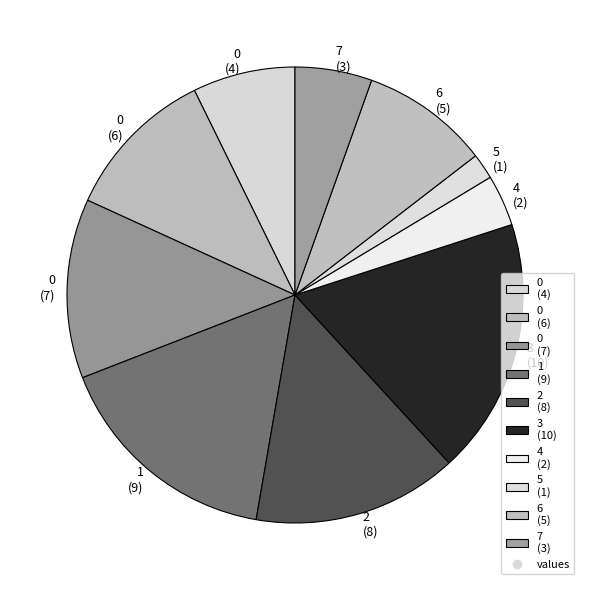

How many slices are in this pie chart?

10